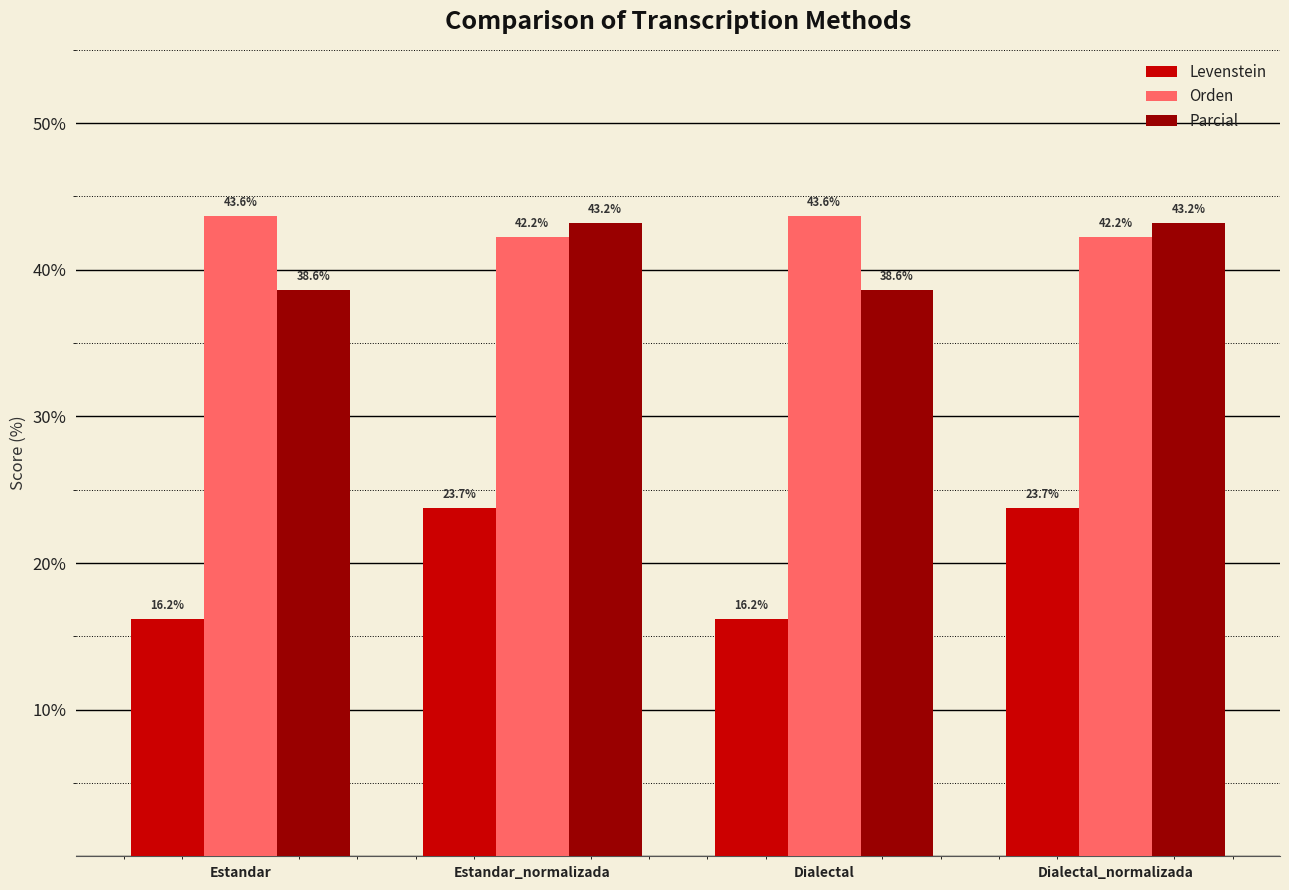

How many values in the Levenstein series exceed 23?

2